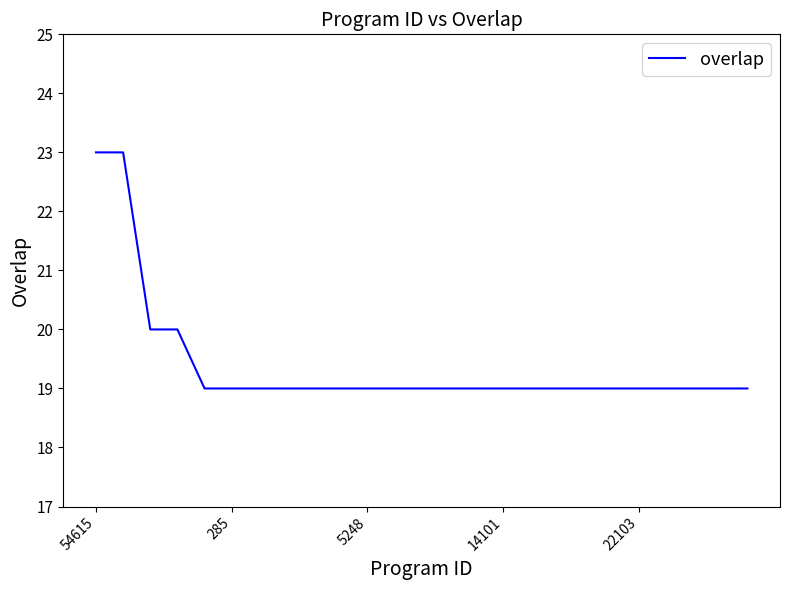

What is the smallest value displayed?

19